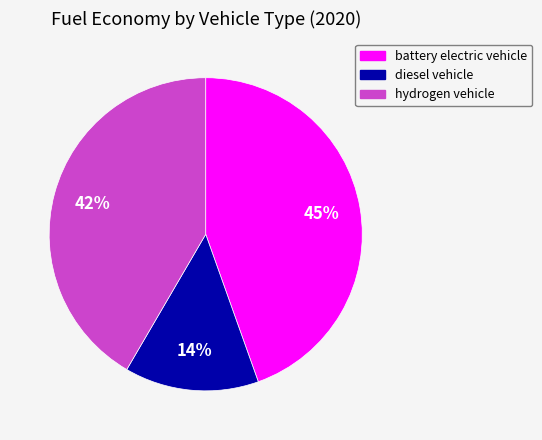

Which category has the smallest portion of the pie?

diesel vehicle